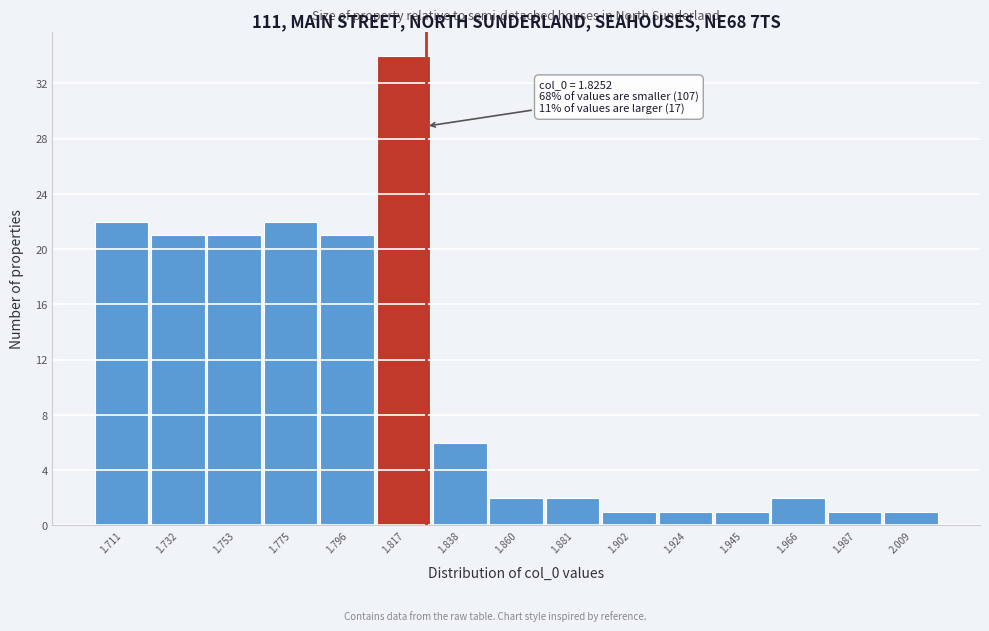

Which range on the x-axis has the tallest bar?

1.805 to 1.830